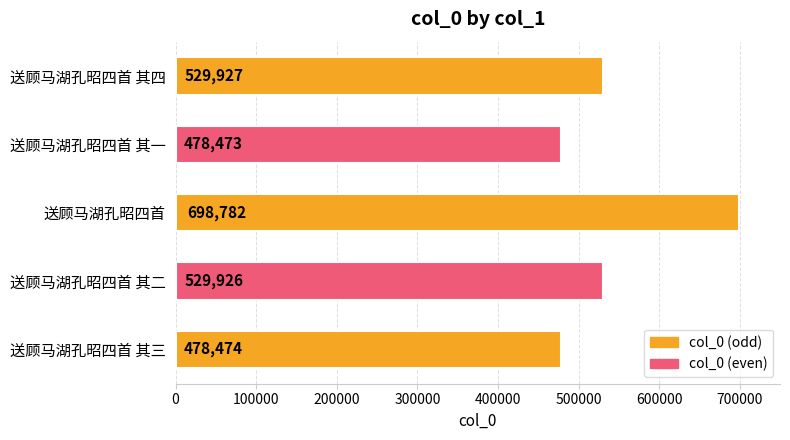

Which category has the highest value across all series?

送顾马湖孔昭四首